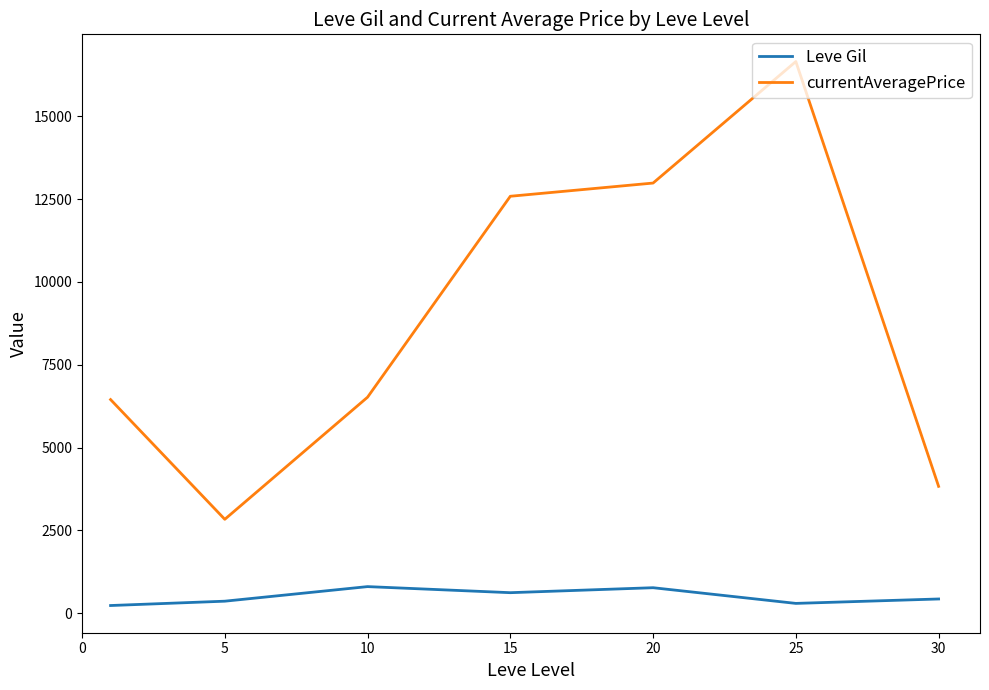

What is the difference between the maximum and minimum values in the Leve Gil series?

570.8